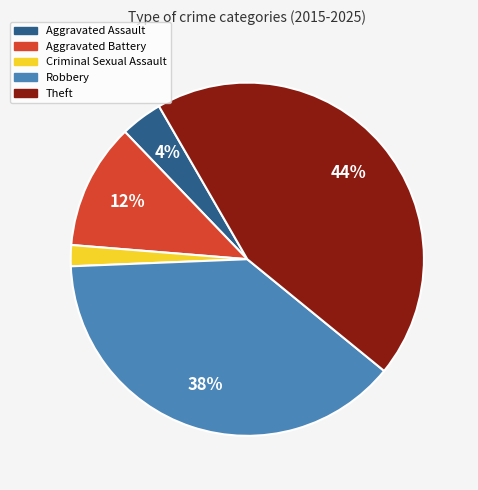

The Criminal Sexual Assault slice represents 2% of the pie. True or false?

True